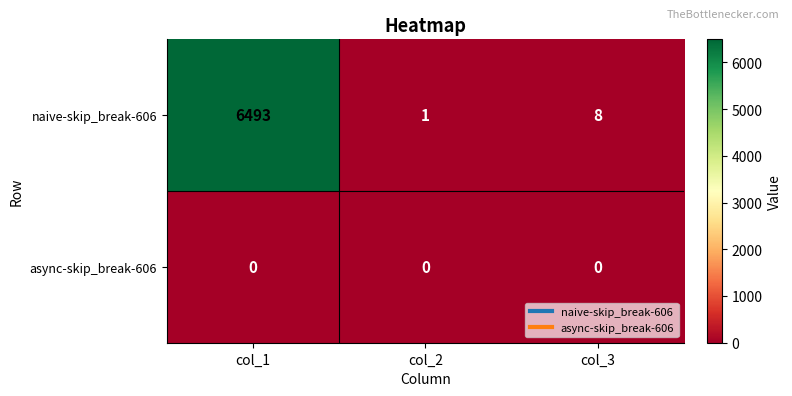

The naive-skip_break-606 series shows 1 at col_2. True or false?

True